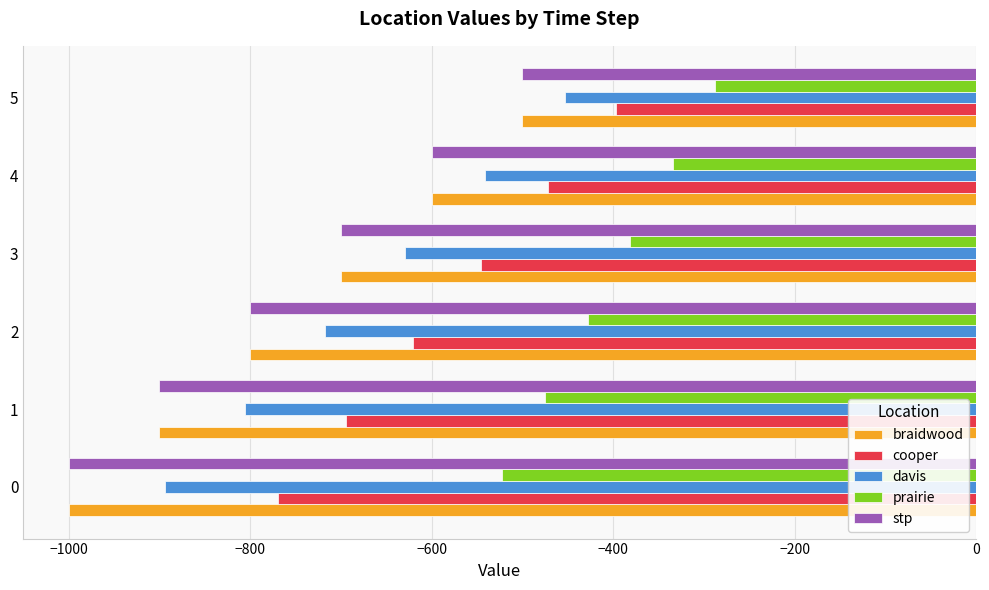

At which category is the sum across all series the highest?

5